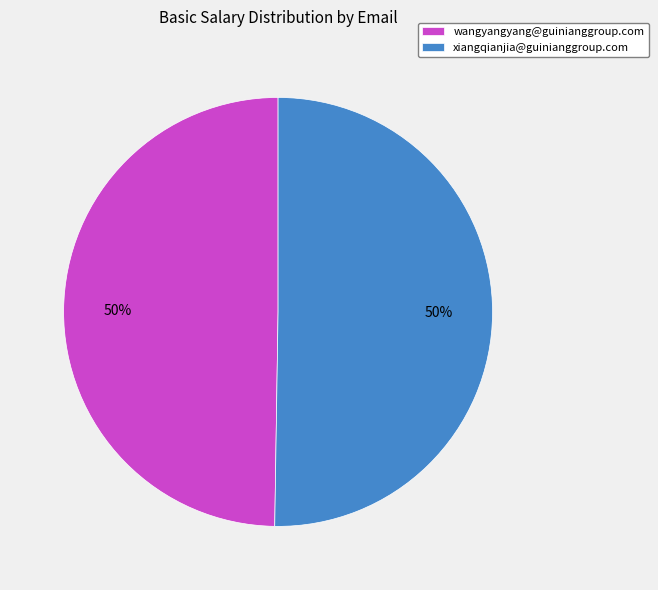

What is the ratio of the value at xiangqianjia@guinianggroup.com to the value at wangyangyang@guinianggroup.com?

1.0